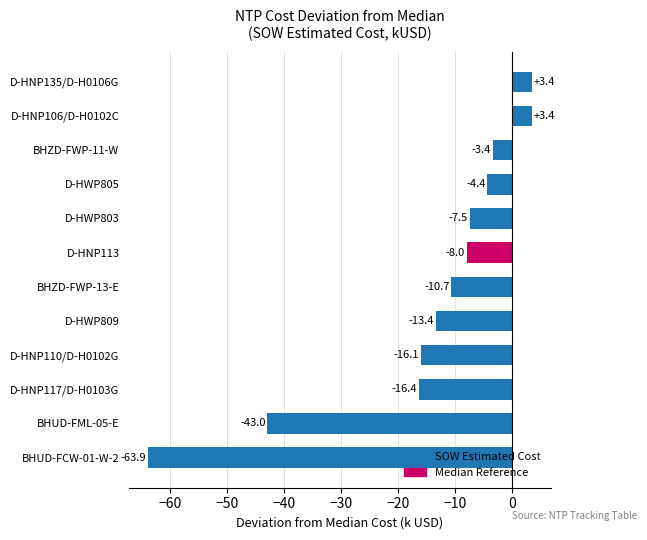

What is the sum of all values?

-180.0